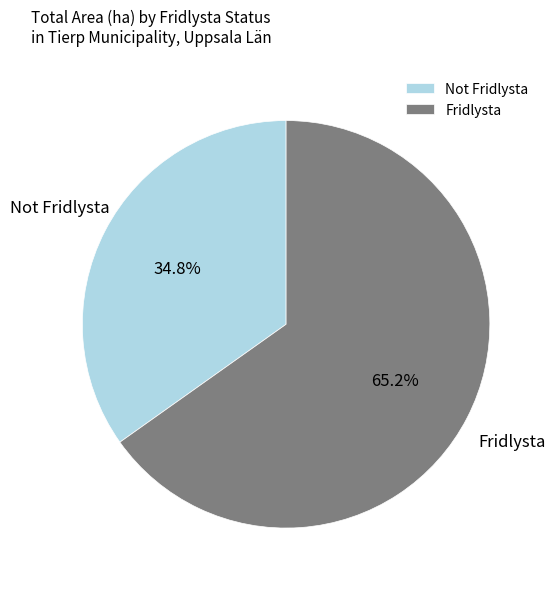

Does any single category account for the majority?

Yes